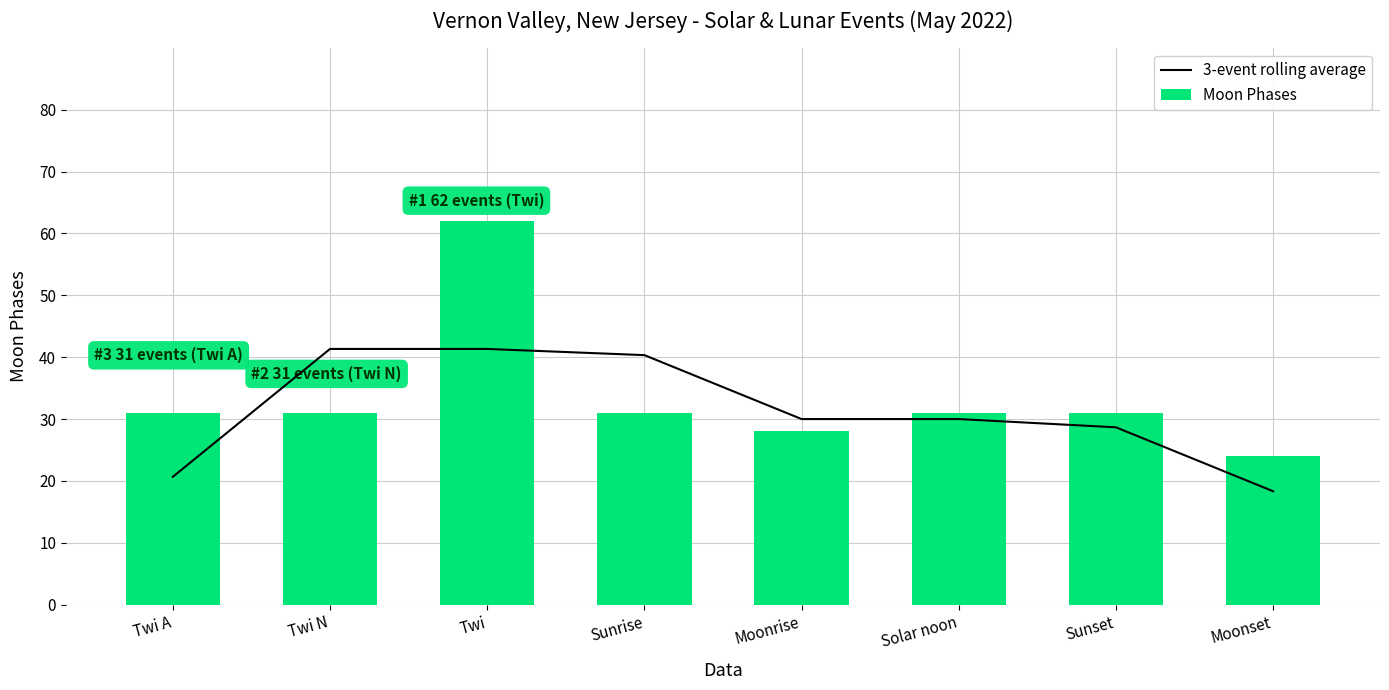

Which category has the lowest value in the Moon Phases series?

Moonset